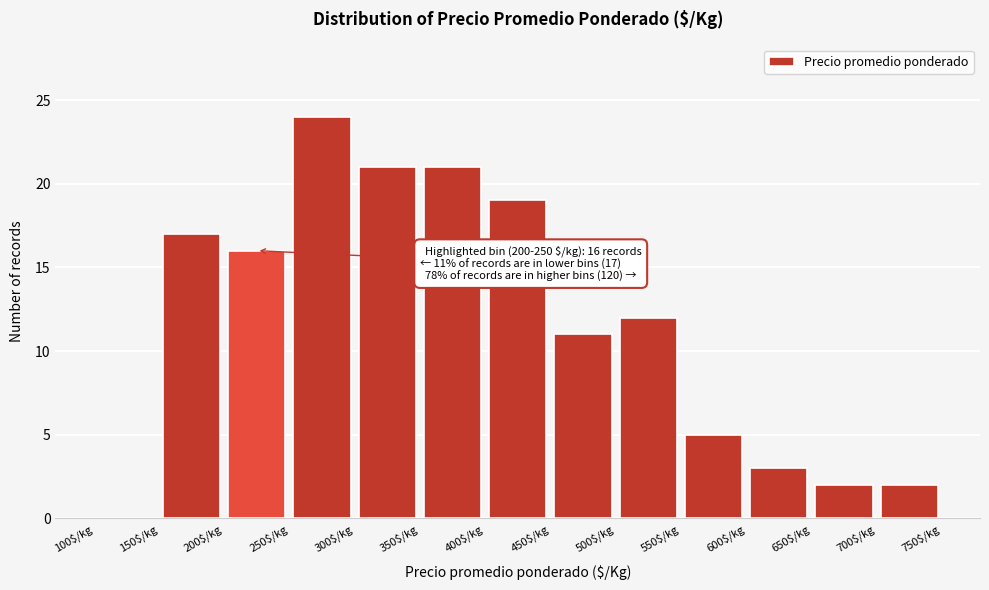

Over which range of the x-axis is the bar tallest?

250 to 300